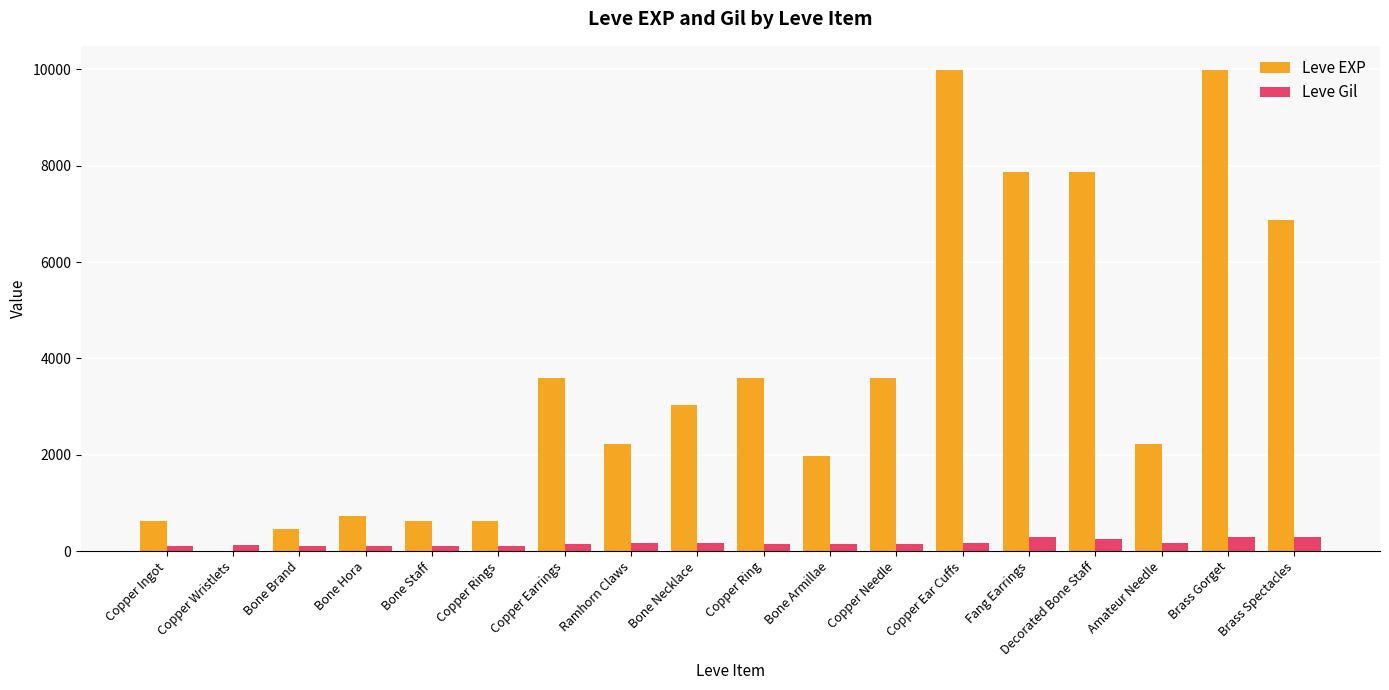

Which series changed the most between Copper Earrings and Amateur Needle?

Leve EXP